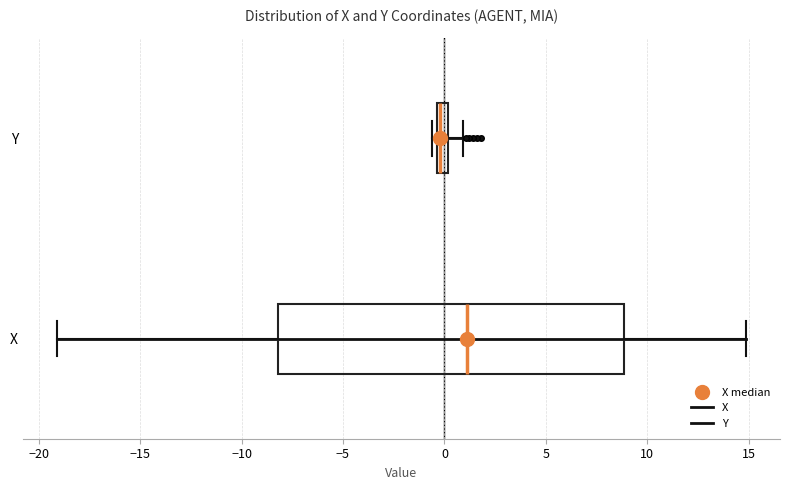

Where is the left edge of the box for Y on the x-axis? The values are not printed on the chart, so give them approximately, as read against the axis.

-0.5